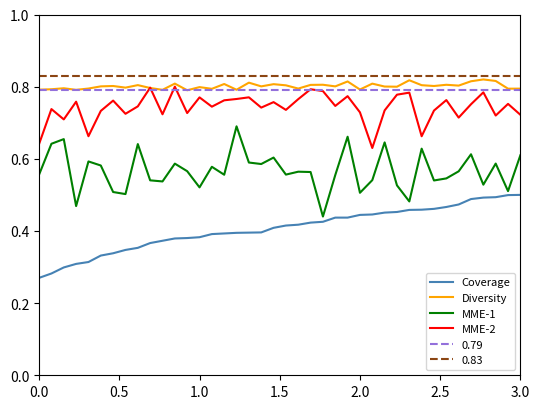

True or false: MME-1 and Diversity cross at least once.

False